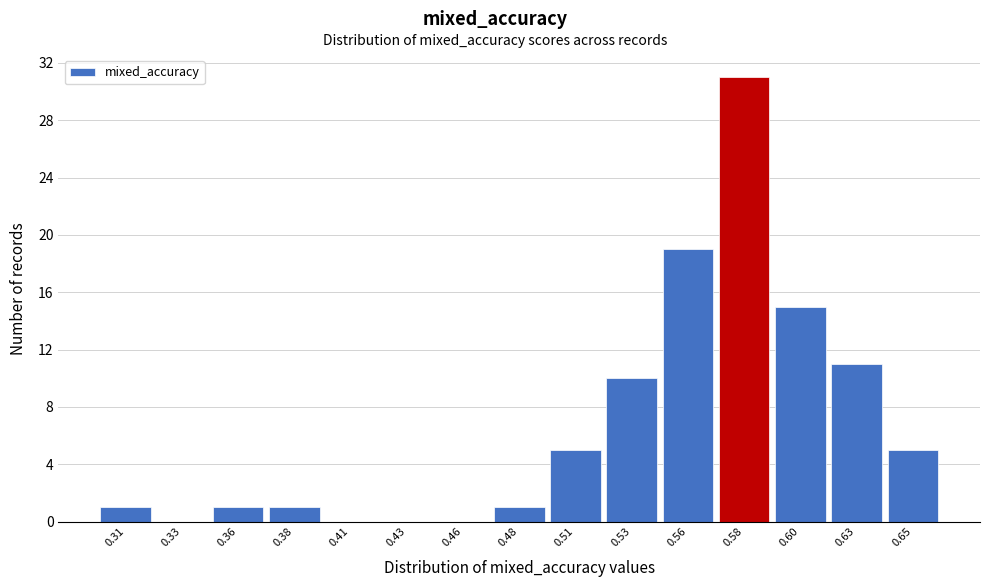

Reading left to right, list all the values displayed in this chart.

0.31=1	0.33=0	0.36=1	0.38=1	0.41=0	0.43=0	0.46=0	0.48=1	0.51=5	0.53=10	0.56=19	0.58=31	0.60=15	0.63=11	0.65=5